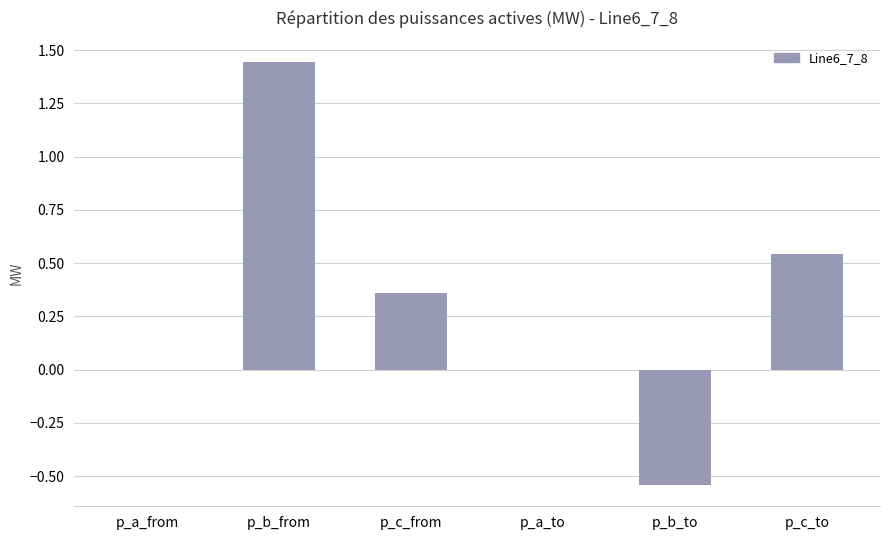

What is the ratio of the value at p_c_from to the value at p_b_from?

0.2